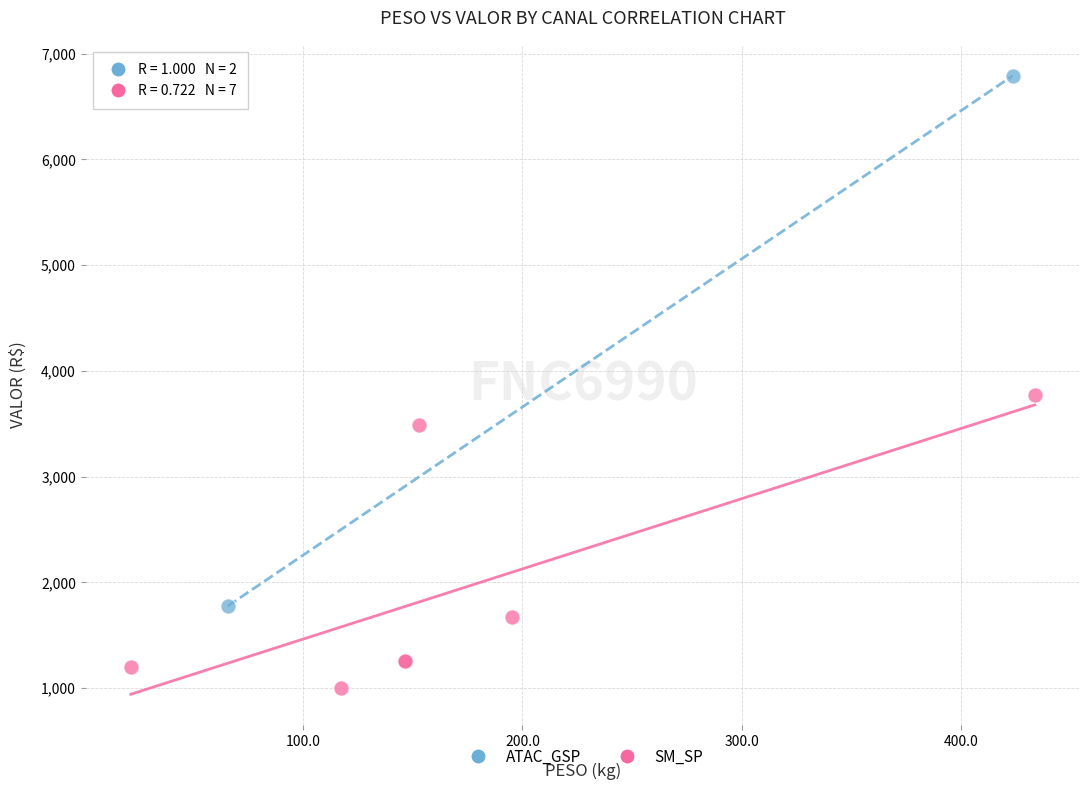

What are all the series names shown in the legend?

ATAC_GSP, SM_SP